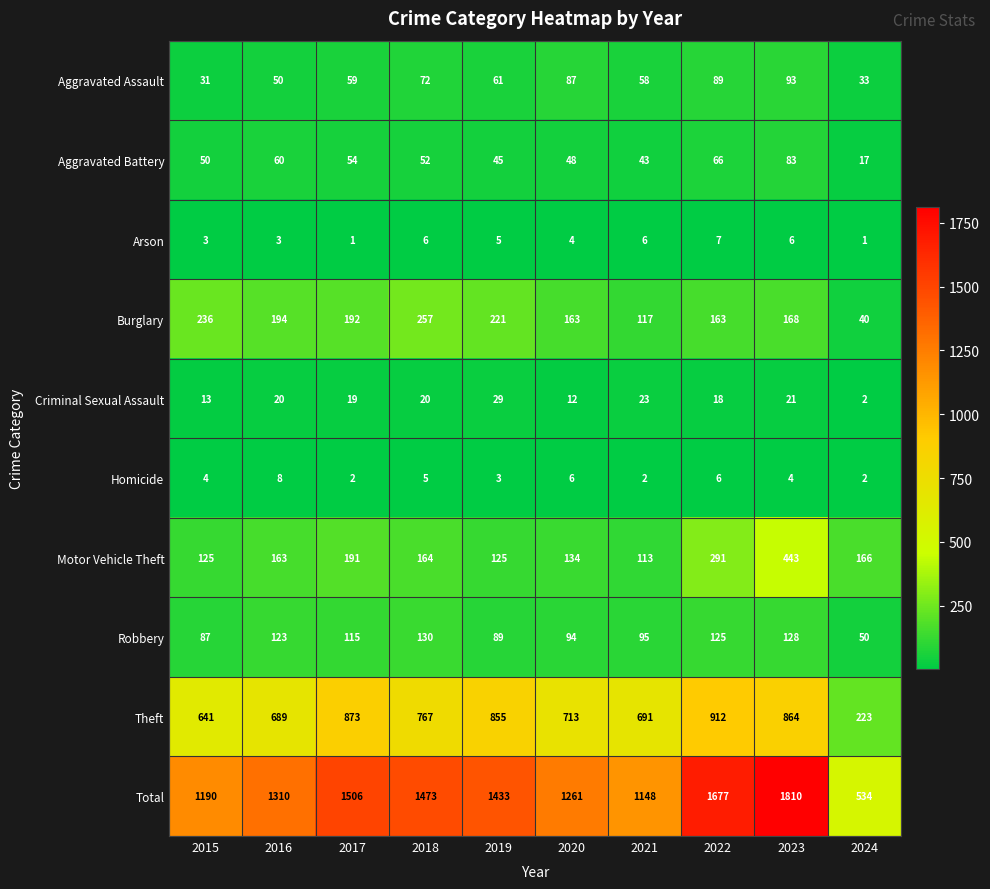

What is the approximate value of Arson at 2019?

5